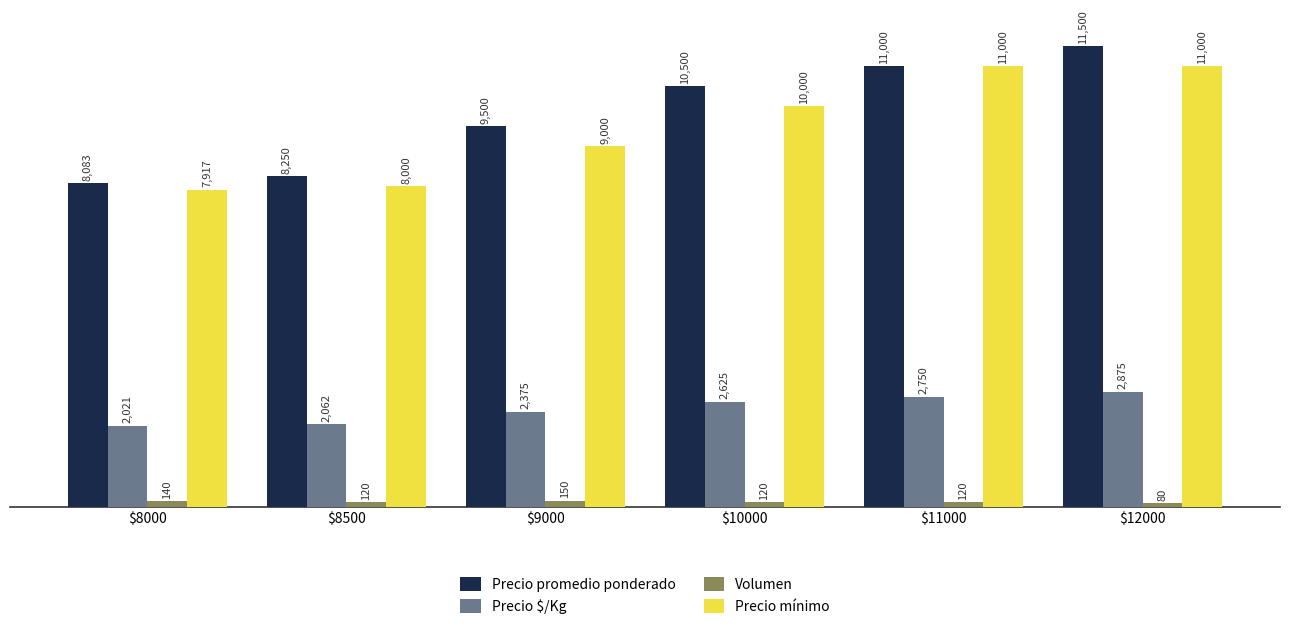

Reading left to right, extract all data points from this chart.

Precio promedio ponderado: 8083	8250	9500	10500	11000	11500
Precio $/Kg: 2021	2062	2375	2625	2750	2875
Volumen: 140	120	150	120	120	80
Precio mínimo: 7917	8000	9000	10000	11000	11000